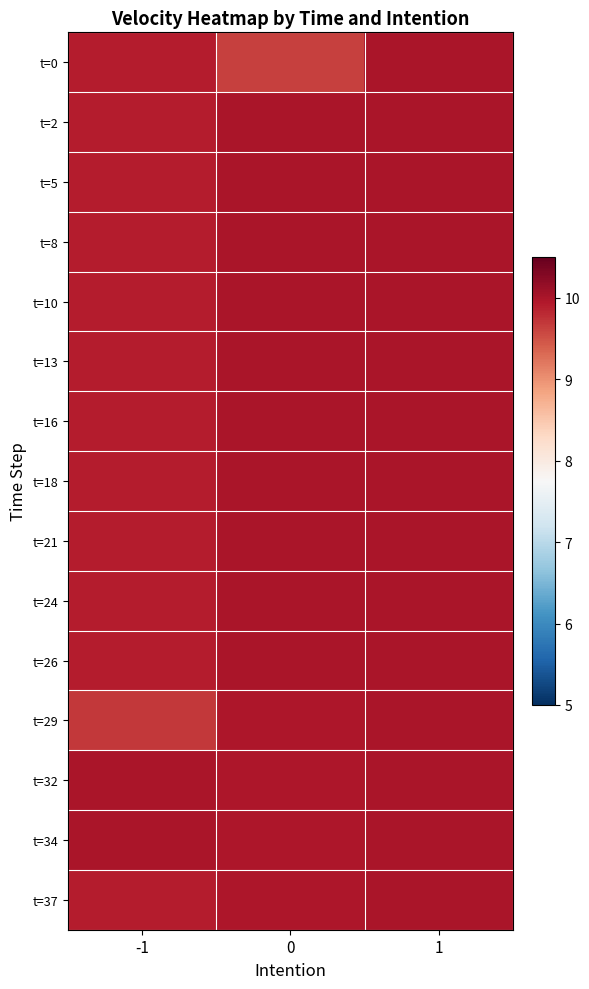

Reading left to right, what are all the values shown in this chart?

t=0: -1=9.9	0=9.6	1=10.0
t=2: -1=9.9	0=10.0	1=10.0
t=5: -1=9.9	0=10.0	1=10.0
t=8: -1=9.9	0=10.0	1=10.0
t=10: -1=9.9	0=10.0	1=10.0
t=13: -1=9.9	0=10.0	1=10.0
t=16: -1=9.9	0=10.0	1=10.0
t=18: -1=9.9	0=10.0	1=10.0
t=21: -1=9.9	0=10.0	1=10.0
t=24: -1=9.9	0=10.0	1=10.0
t=26: -1=9.9	0=10.0	1=10.0
t=29: -1=9.7	0=10.0	1=10.0
t=32: -1=10.0	0=10.0	1=10.0
t=34: -1=10.0	0=10.0	1=10.0
t=37: -1=9.9	0=10.0	1=10.0